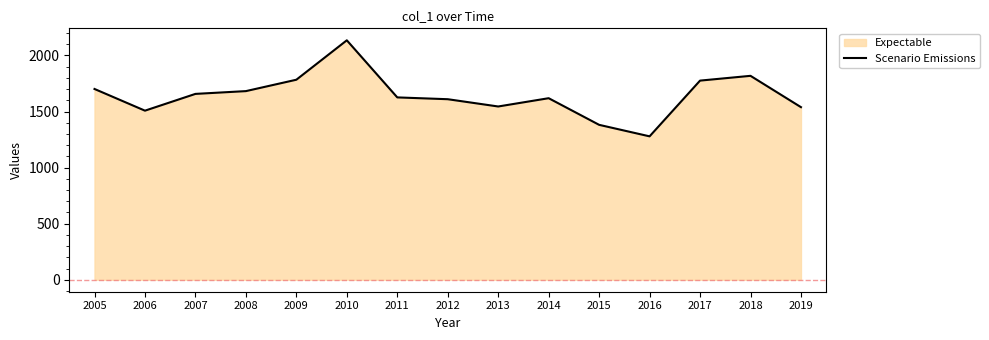

Reading left to right, list all the values displayed in this chart.

1701.1	1507.6	1657.2	1682.0	1783.6	2135.0	1625.9	1609.8	1544.9	1618.8	1381.3	1278.7	1775.6	1818.2	1538.9